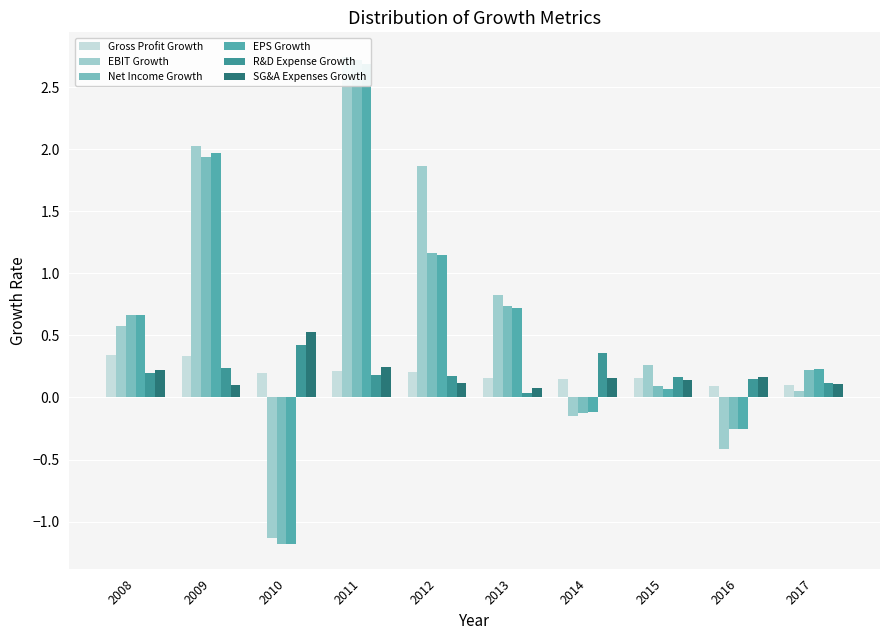

Reading left to right, extract all data points from this chart.

Gross Profit Growth: 2008=0.3	2009=0.3	2010=0.2	2011=0.2	2012=0.2	2013=0.2	2014=0.2	2015=0.2	2016=0.1	2017=0.1
EBIT Growth: 2008=0.6	2009=2.0	2010=-1.1	2011=2.7	2012=1.9	2013=0.8	2014=-0.1	2015=0.3	2016=-0.4	2017=0.1
Net Income Growth: 2008=0.7	2009=1.9	2010=-1.2	2011=2.7	2012=1.2	2013=0.7	2014=-0.1	2015=0.1	2016=-0.3	2017=0.2
EPS Growth: 2008=0.7	2009=2.0	2010=-1.2	2011=2.7	2012=1.1	2013=0.7	2014=-0.1	2015=0.1	2016=-0.3	2017=0.2
R&D Expense Growth: 2008=0.2	2009=0.2	2010=0.4	2011=0.2	2012=0.2	2013=0.0	2014=0.4	2015=0.2	2016=0.2	2017=0.1
SG&A Expenses Growth: 2008=0.2	2009=0.1	2010=0.5	2011=0.2	2012=0.1	2013=0.1	2014=0.2	2015=0.1	2016=0.2	2017=0.1